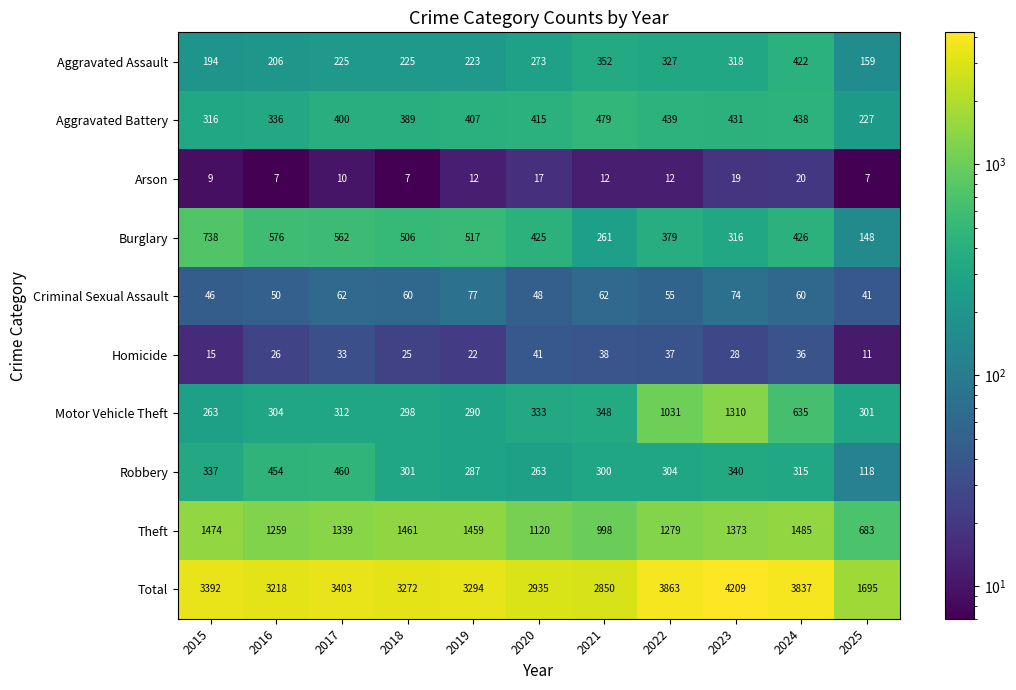

Which series changed the most between 2016 and 2025?

Total